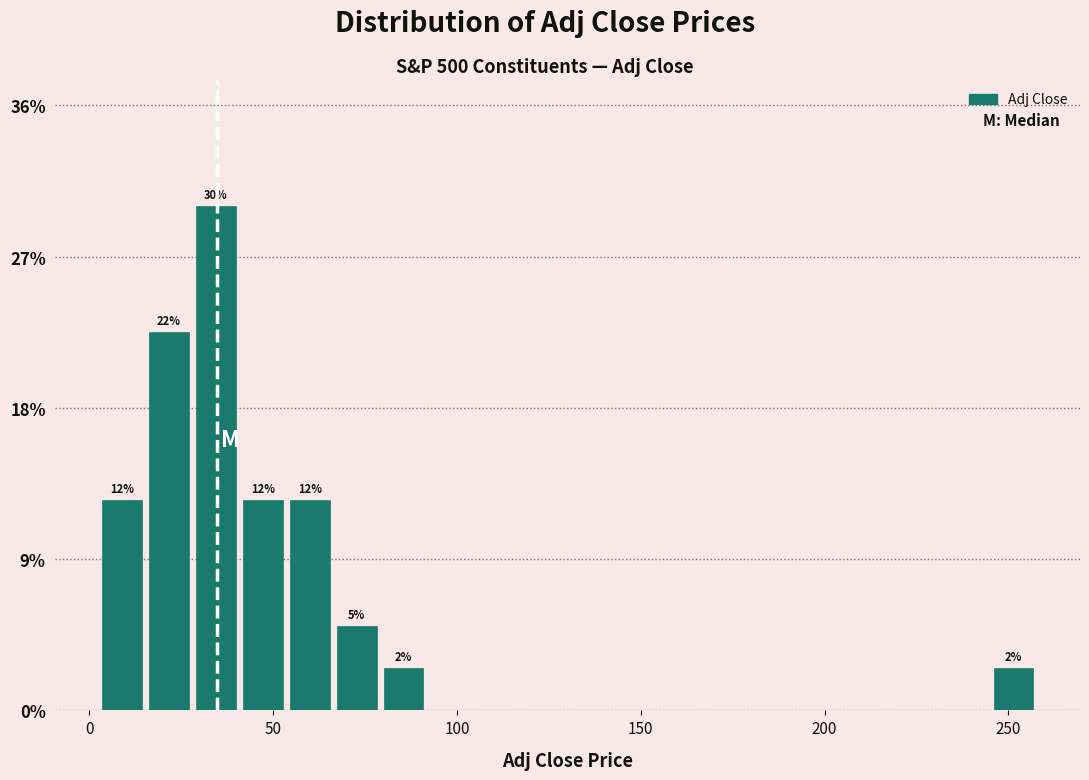

Around what value on the x-axis is the tallest bar? Give the approximate position of its centre, as read against the axis.

35